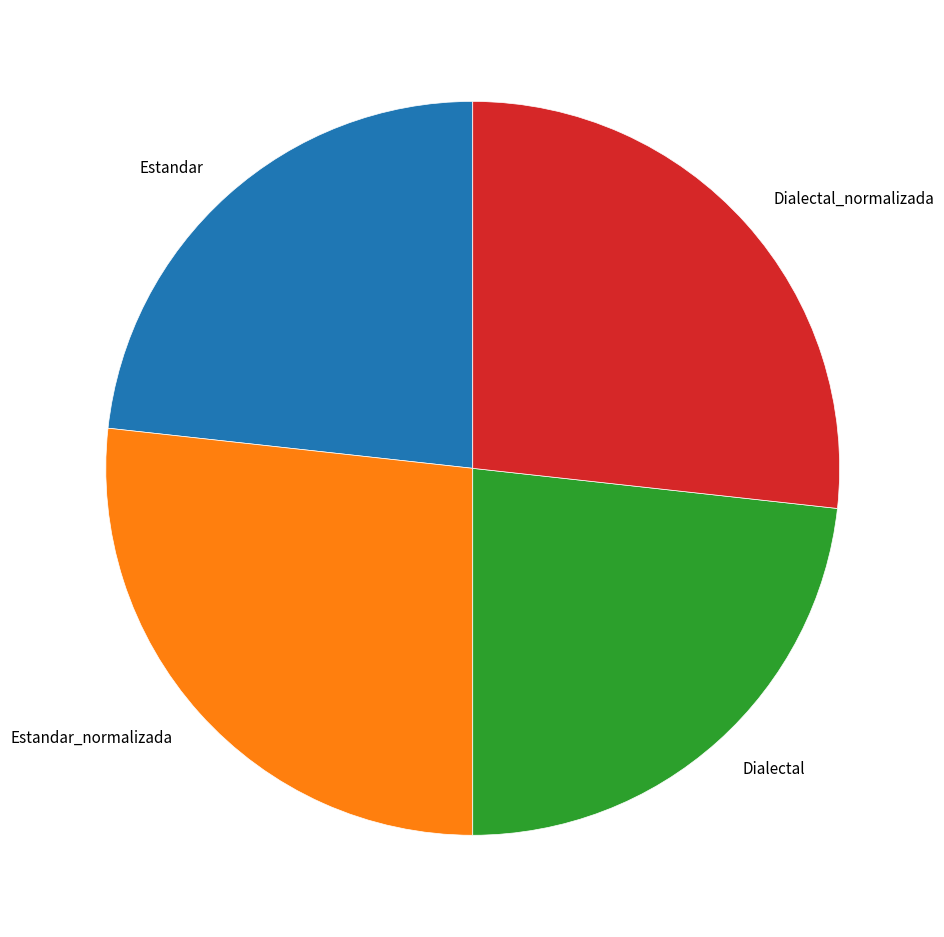

True or false: Estandar_normalizada accounts for 27% of the total.

True